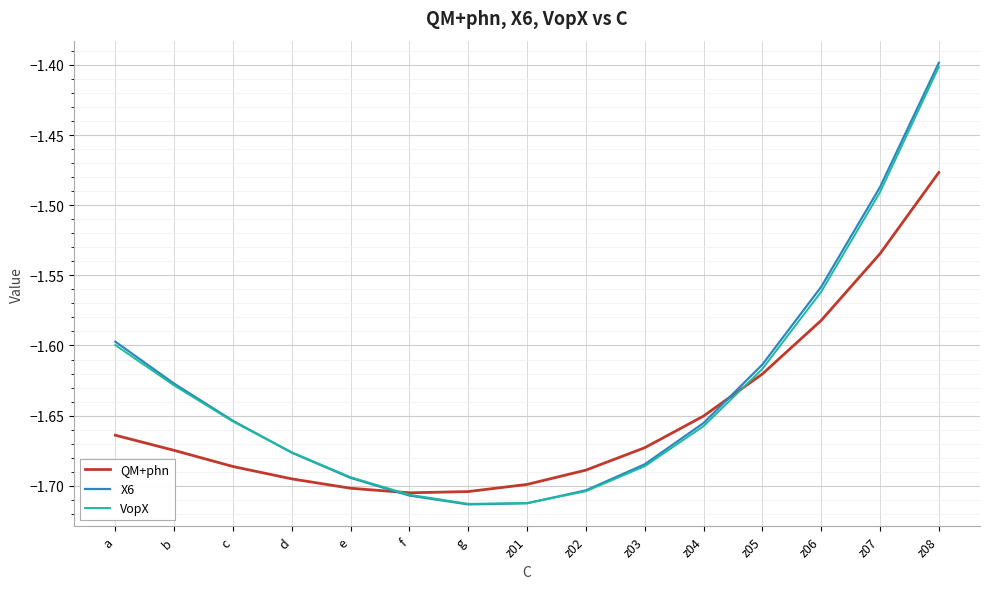

Count the number of data series in this chart.

3